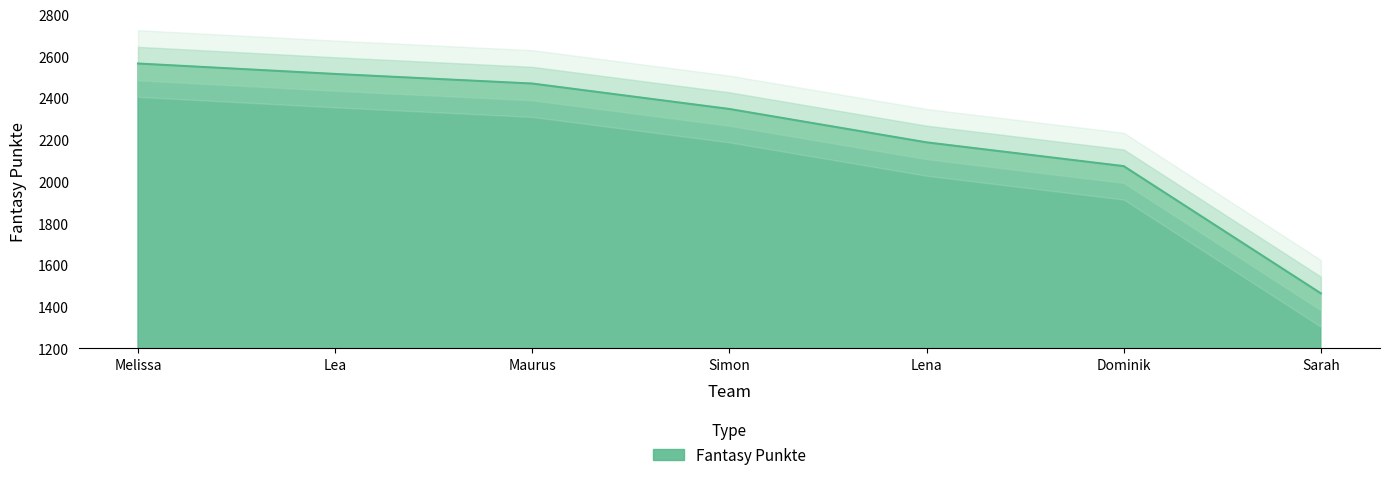

What is the sum of the values at Maurus and Simon?

4818